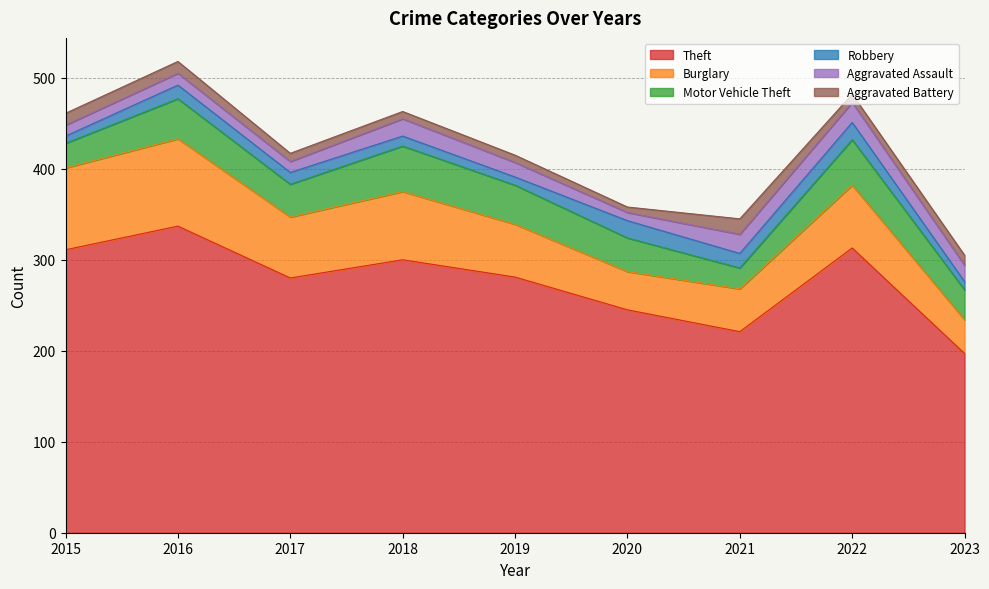

Read the Burglary value at 2016, to the nearest 10.

100